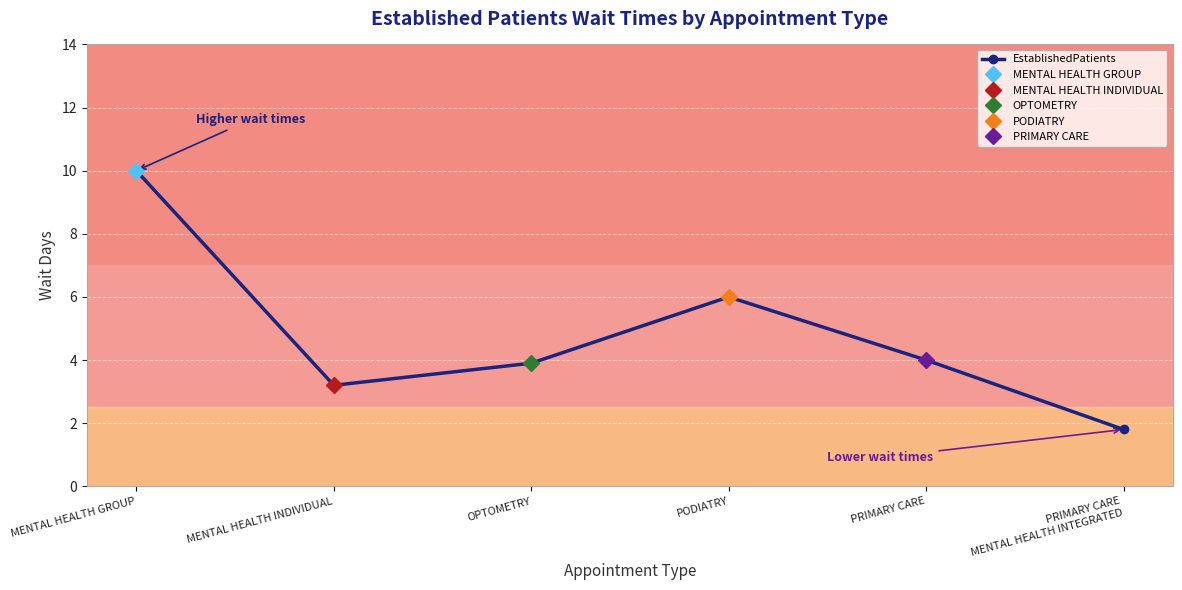

Reading left to right, transcribe all the data shown in this chart.

10.0	3.2	3.9	6.0	4.0	1.8